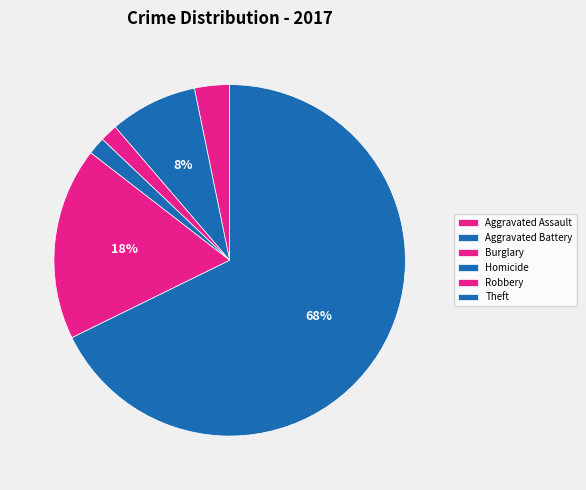

The Aggravated Battery slice represents 8% of the pie. True or false?

True